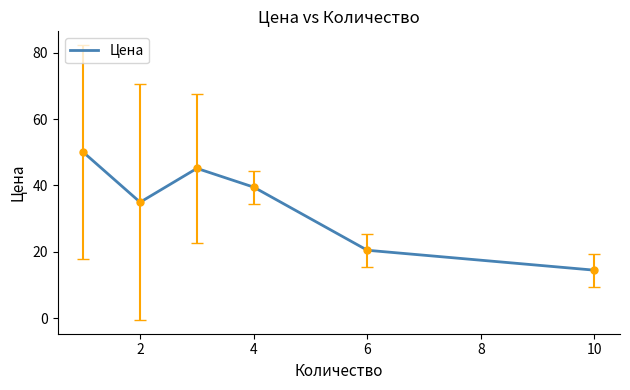

What is the maximum value shown in the chart?

50.0